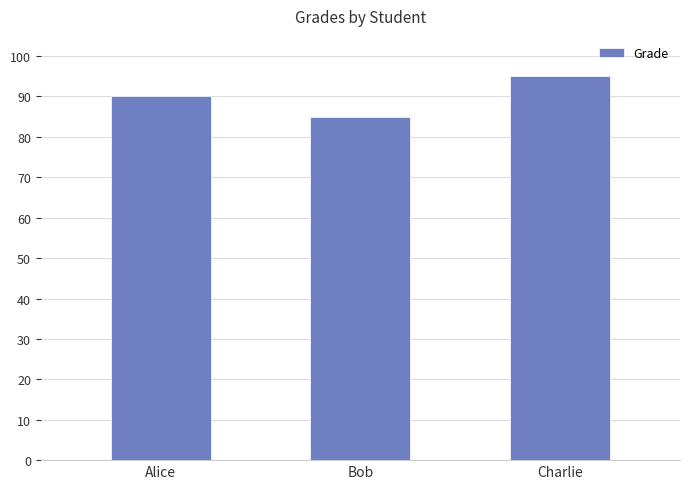

What is the change in value from Alice to Bob?

-5